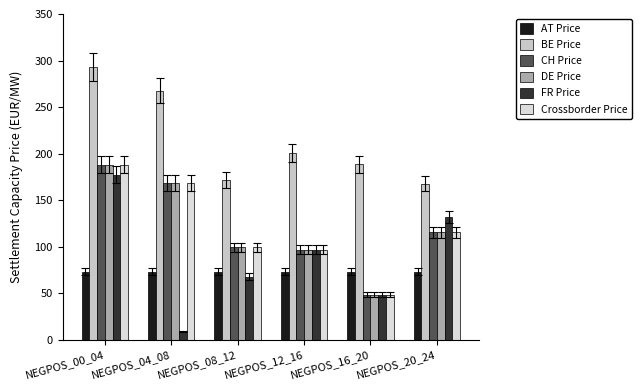

Reading right to left, transcribe all the data shown in this chart.

AT: 73.0	73.0	73.0	73.0	73.0	73.0
BE: 167.6	188.4	200.6	171.4	267.5	293.1
CH: 115.2	48.4	96.4	99.0	168.0	188.0
DE: 115.2	48.4	96.4	99.0	168.0	188.0
FR: 132.0	48.4	96.4	67.6	9.0	177.3
Crossborder: 115.2	48.4	96.4	99.0	168.0	188.0